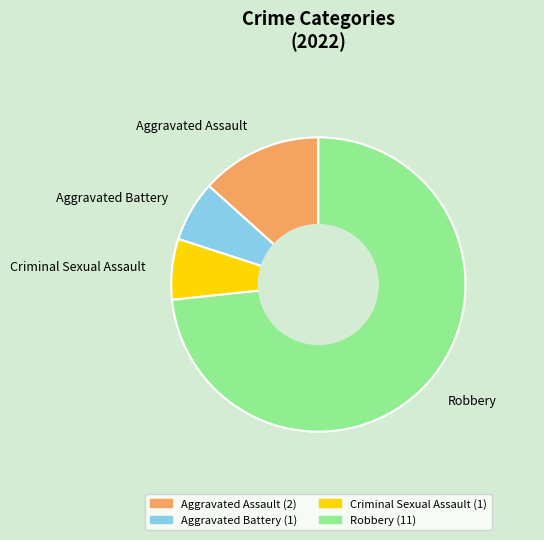

Approximately how many times larger is the value at Aggravated Assault compared to Aggravated Battery?

2.0